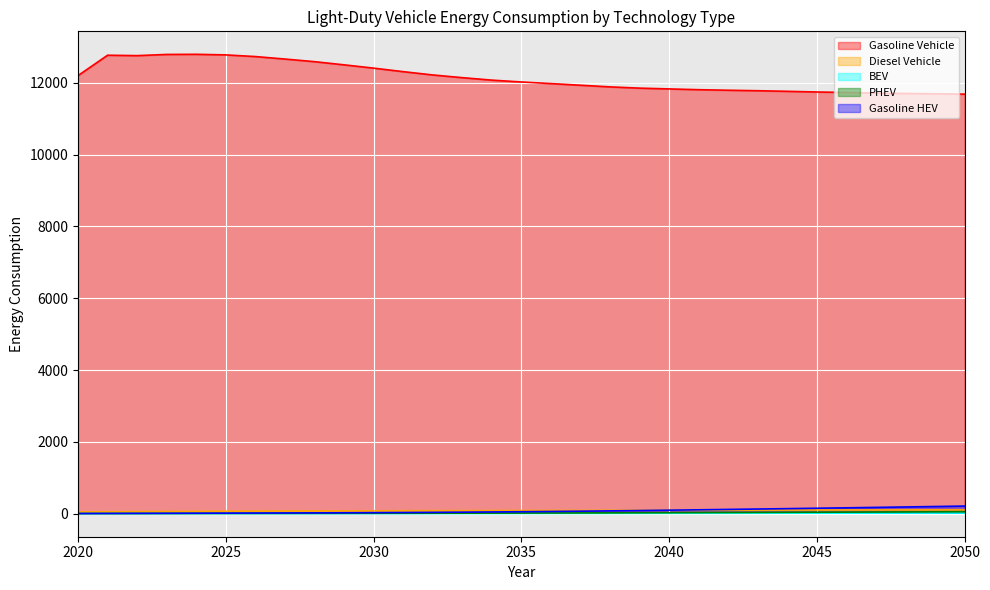

What is the difference between the BEV values at 2022 and 2020?

0.1